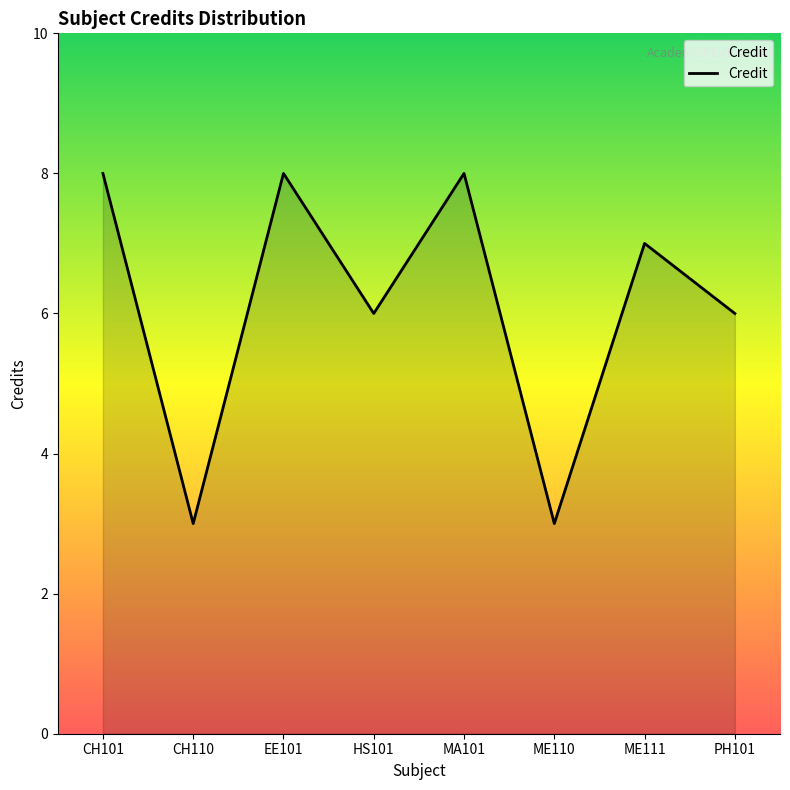

True or false: the data has more than 0 interior local peaks.

True